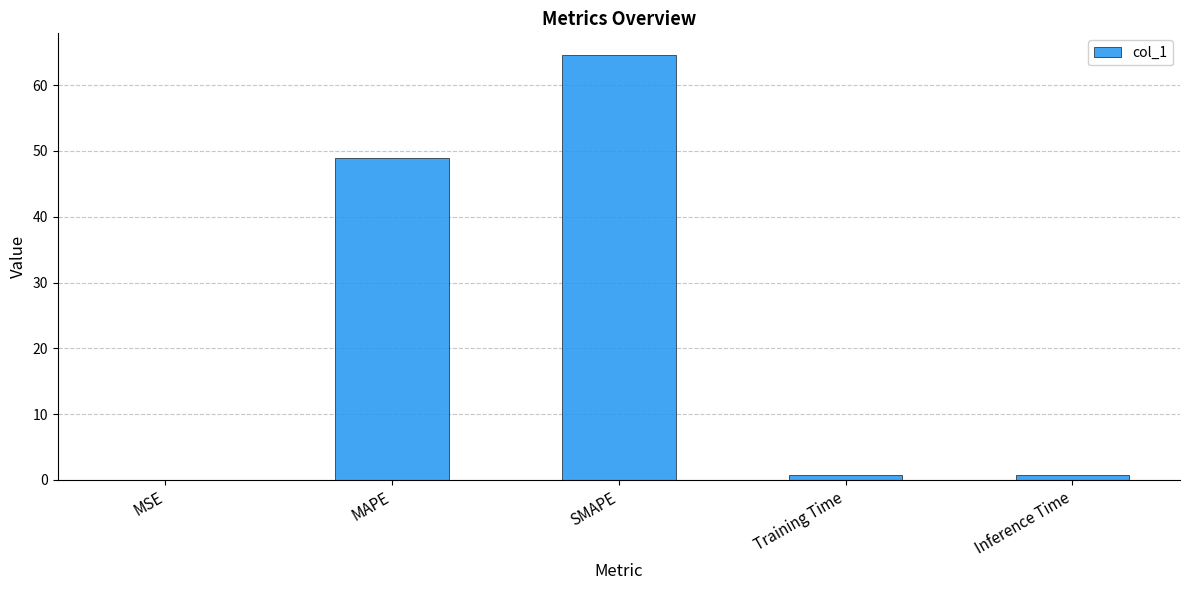

At which category does the chart reach its peak across all series?

SMAPE